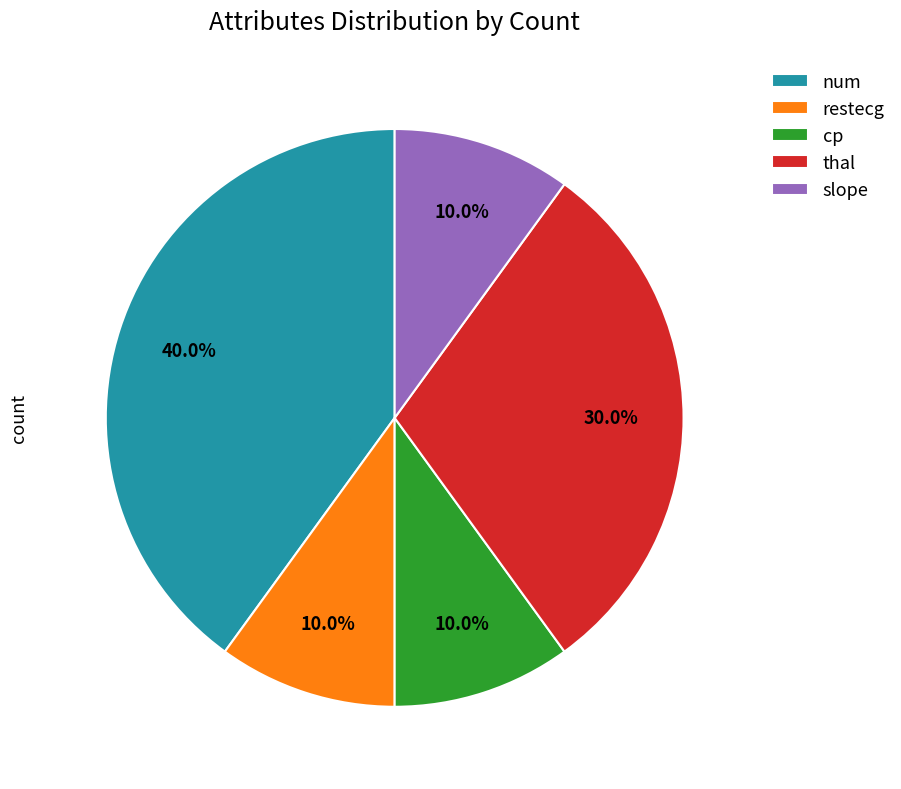

What is the largest slice in the pie chart?

num